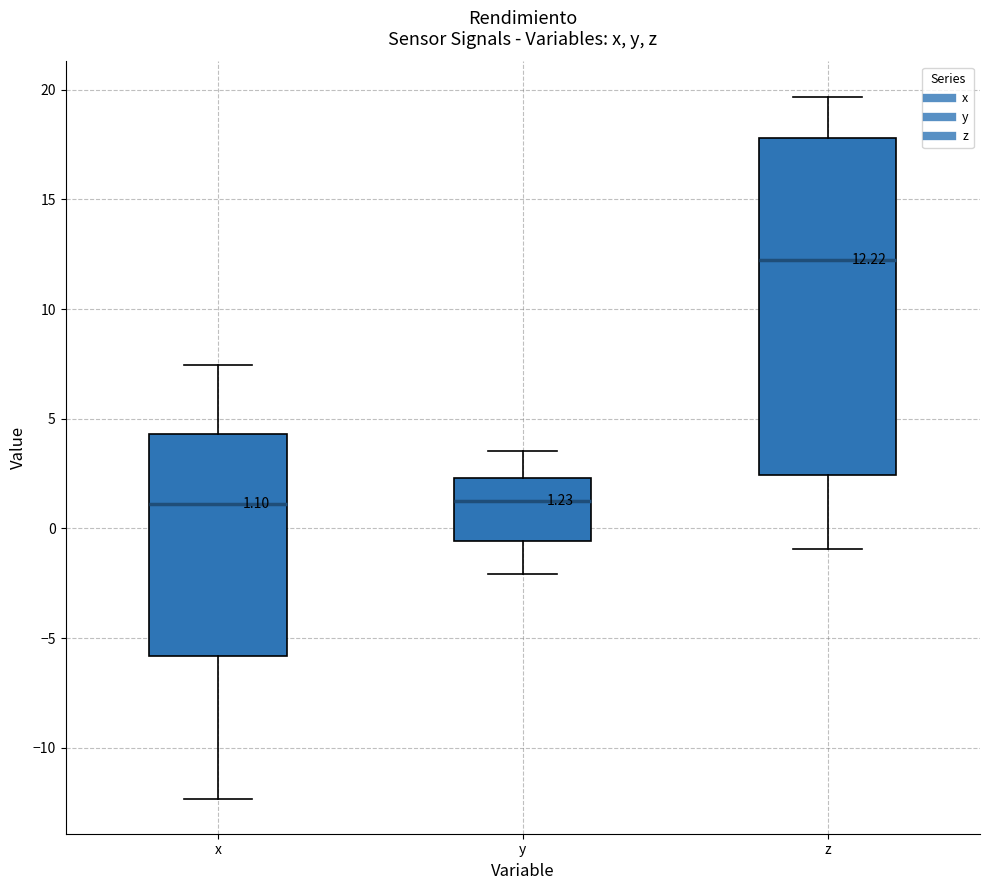

Which box is the tallest, from its lower edge to its upper edge?

z